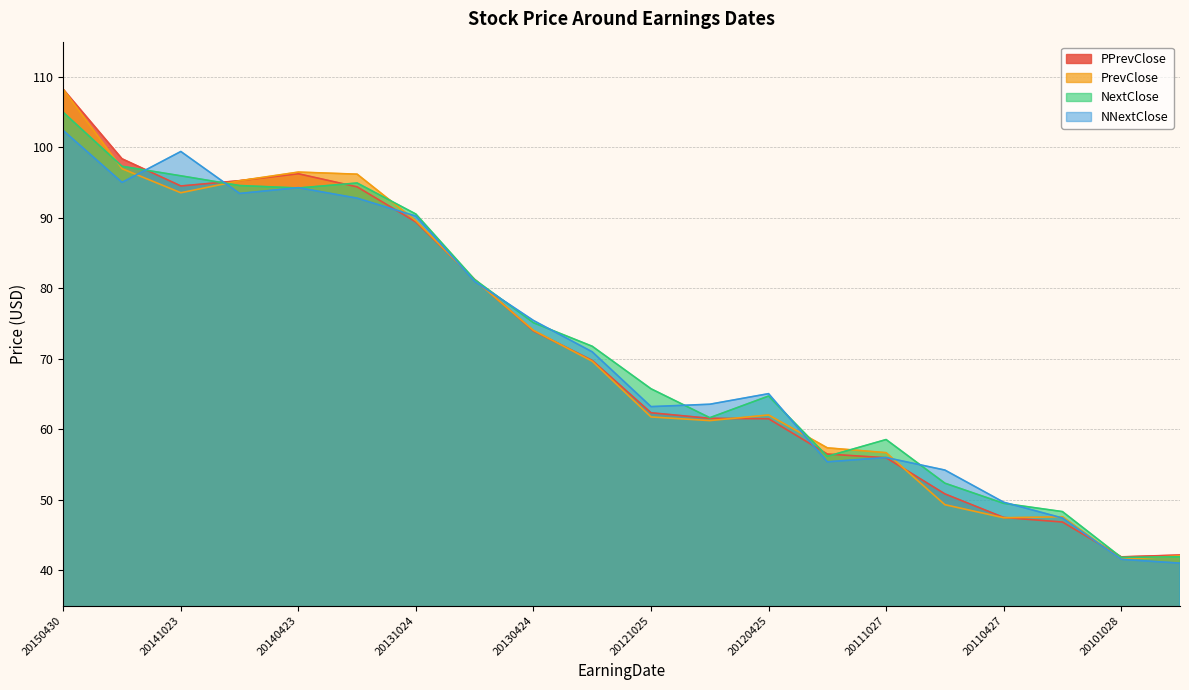

What is the total value across all series at 20140423?

381.3